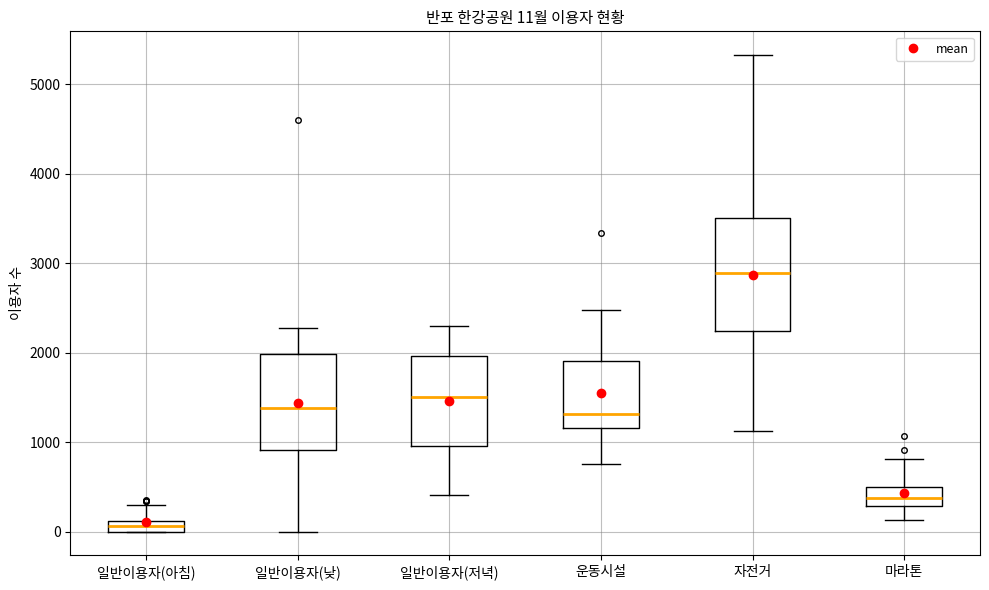

Which box is the tallest, from its lower edge to its upper edge?

자전거